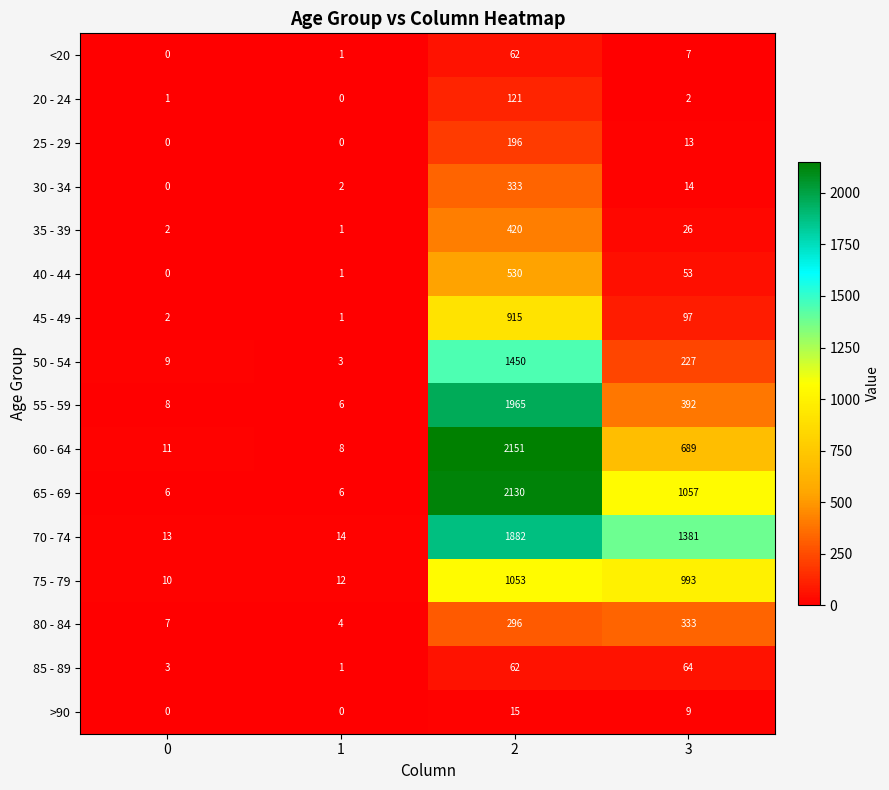

What is the maximum value shown in the chart?

2151